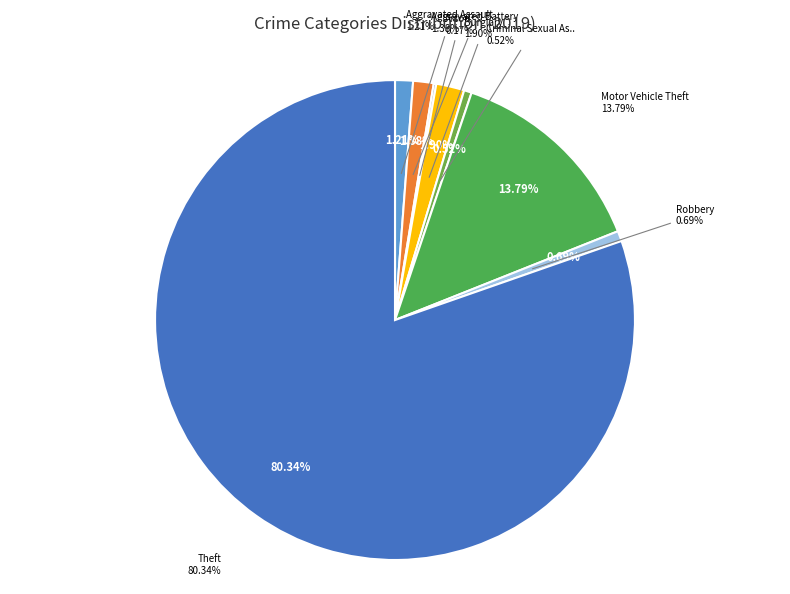

To the nearest percent, what is the combined percentage of Motor Vehicle Theft and Theft?

94%